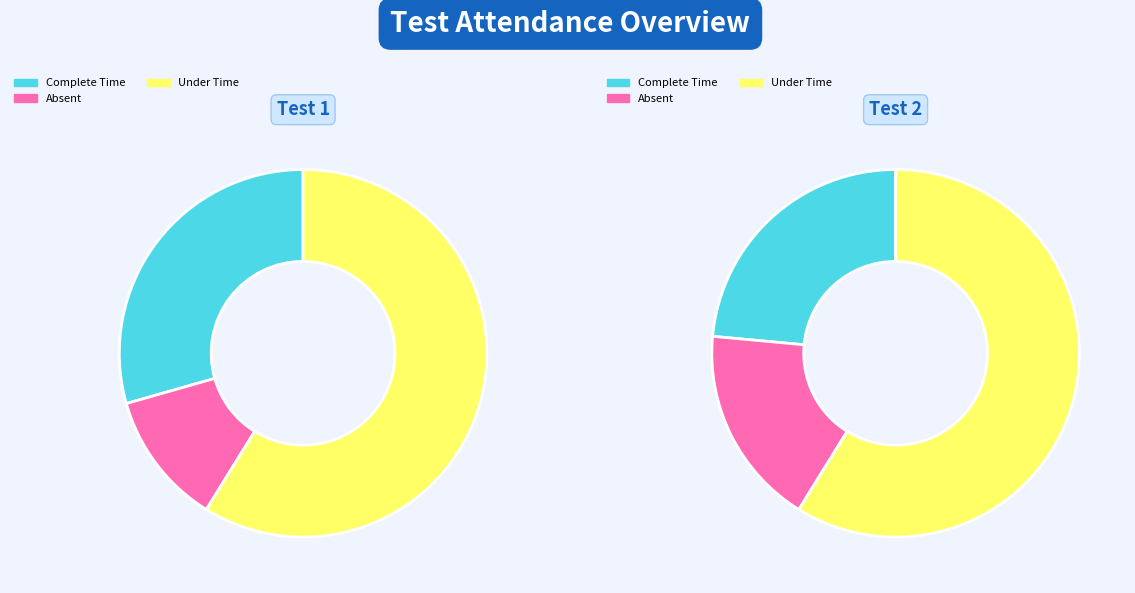

What is the total percentage of 2 and 1?

100.0%